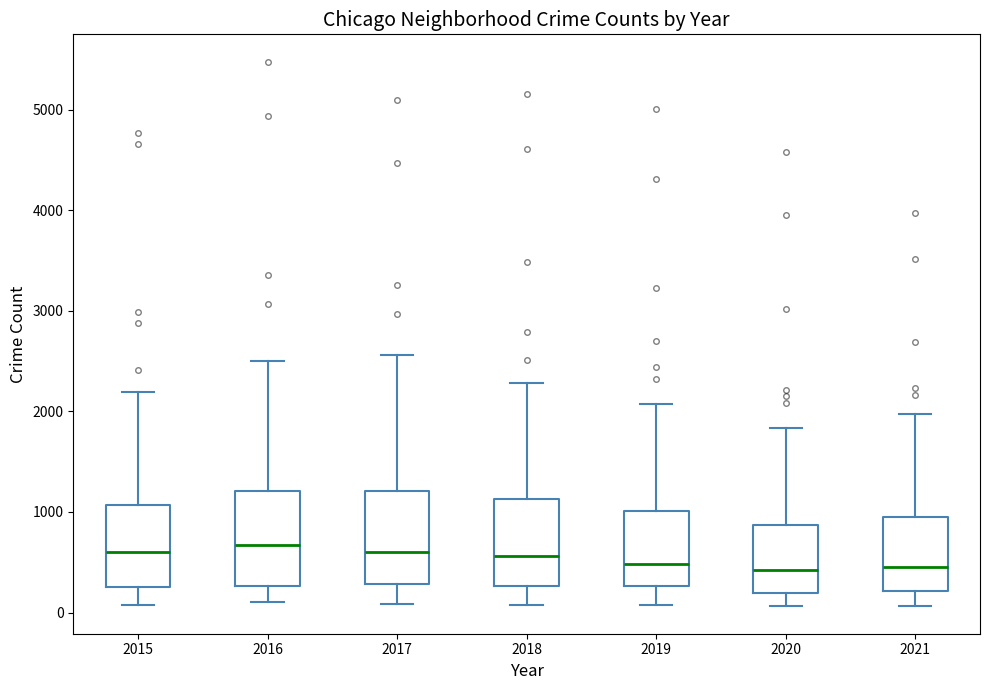

Reading left to right, read every box against the y-axis: the position of its median line, the range the box covers, and the ends of its whiskers. The values are not printed on the chart, so give them approximately, as read against the axis.

2015: median 600, box 300 to 1100, whiskers 100 to 2200
2016: median 700, box 300 to 1200, whiskers 100 to 2500
2017: median 600, box 300 to 1200, whiskers 100 to 2600
2018: median 600, box 300 to 1100, whiskers 100 to 2300
2019: median 500, box 300 to 1000, whiskers 100 to 2100
2020: median 400, box 200 to 900, whiskers 100 to 1800
2021: median 500, box 200 to 900, whiskers 100 to 2000